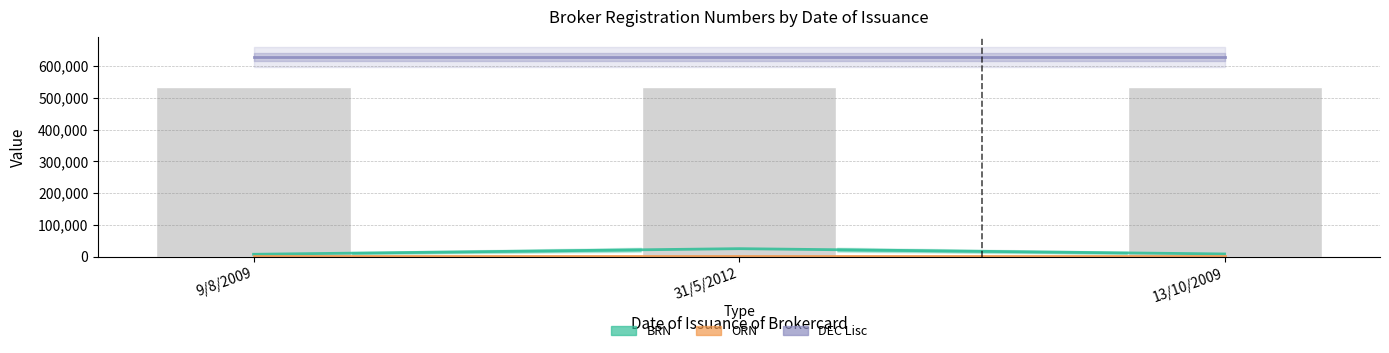

What are all the series names shown in the legend?

BRN, ORN, DEC Lisc